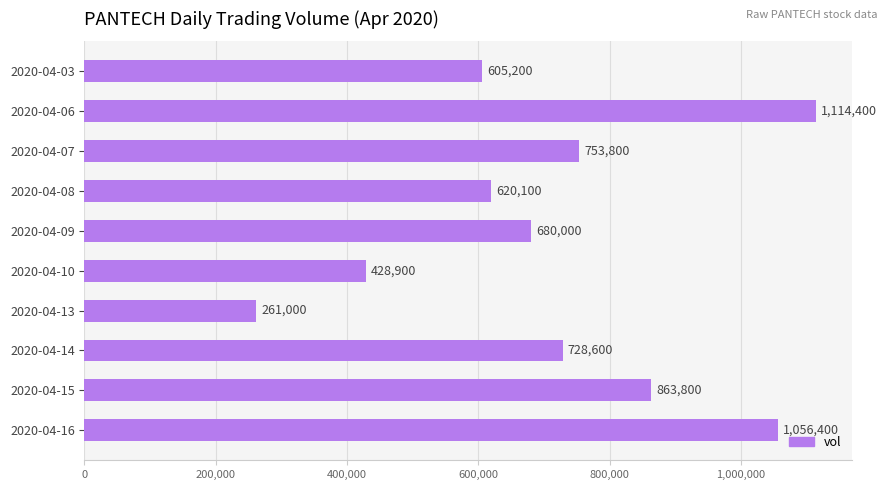

Reading top to bottom, extract all data points from this chart.

2020-04-03=605200	2020-04-06=1114400	2020-04-07=753800	2020-04-08=620100	2020-04-09=680000	2020-04-10=428900	2020-04-13=261000	2020-04-14=728600	2020-04-15=863800	2020-04-16=1056400